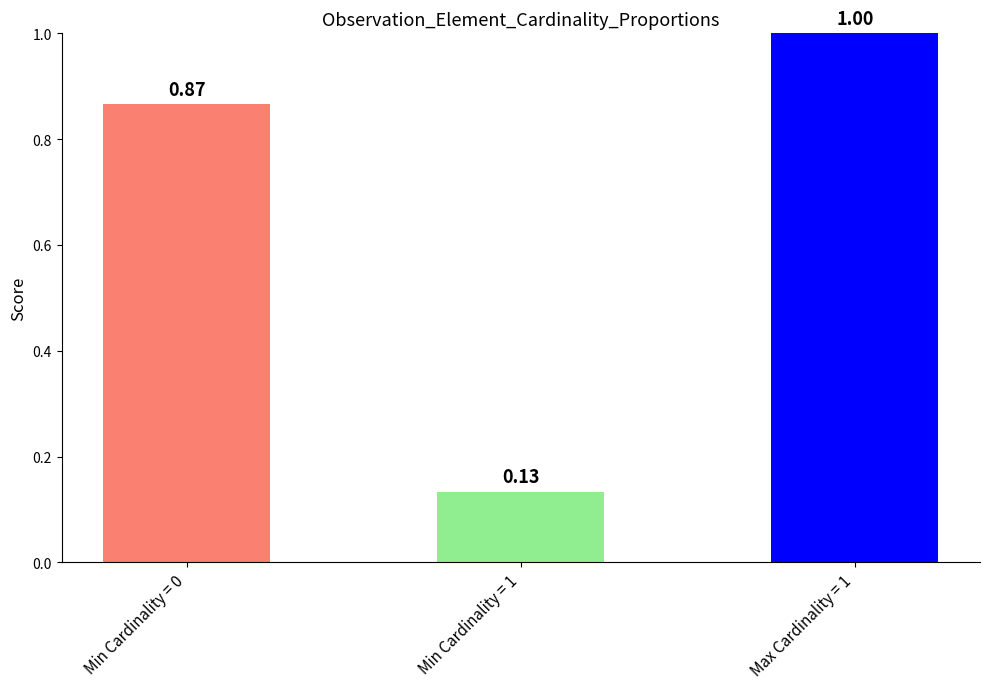

What is the value of the Max Cardinality bar at the 6th from the left?

1